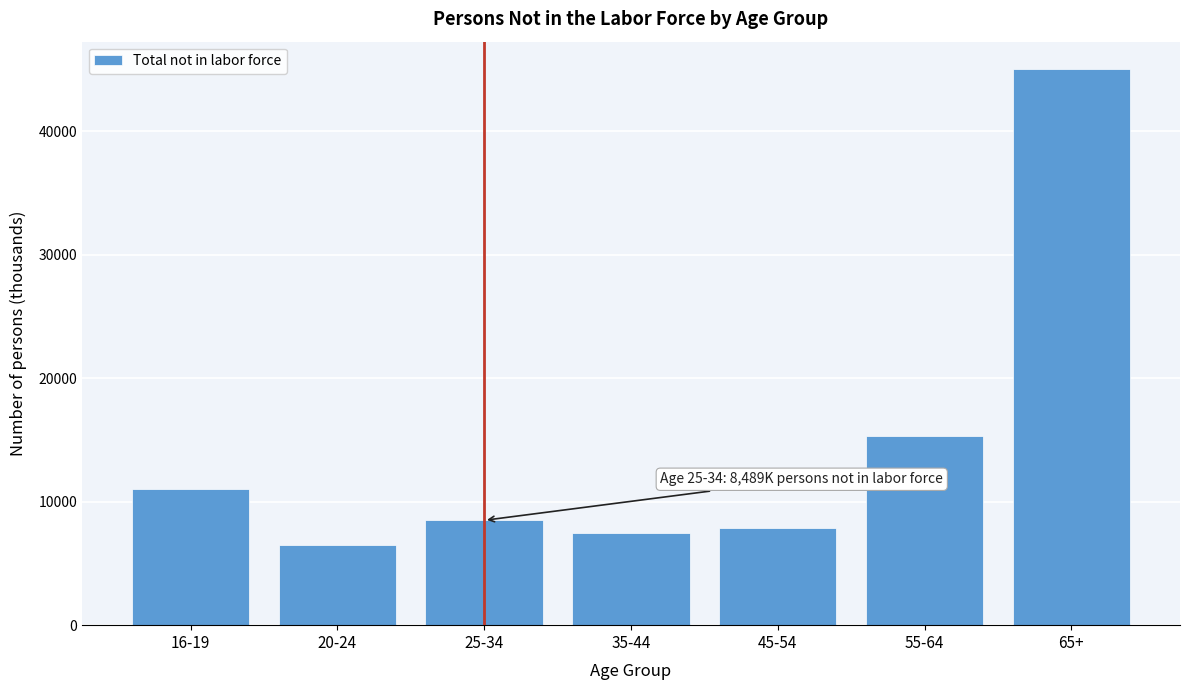

Reading left to right, list all the values displayed in this chart.

11023	6457	8489	7480	7845	15331	44992